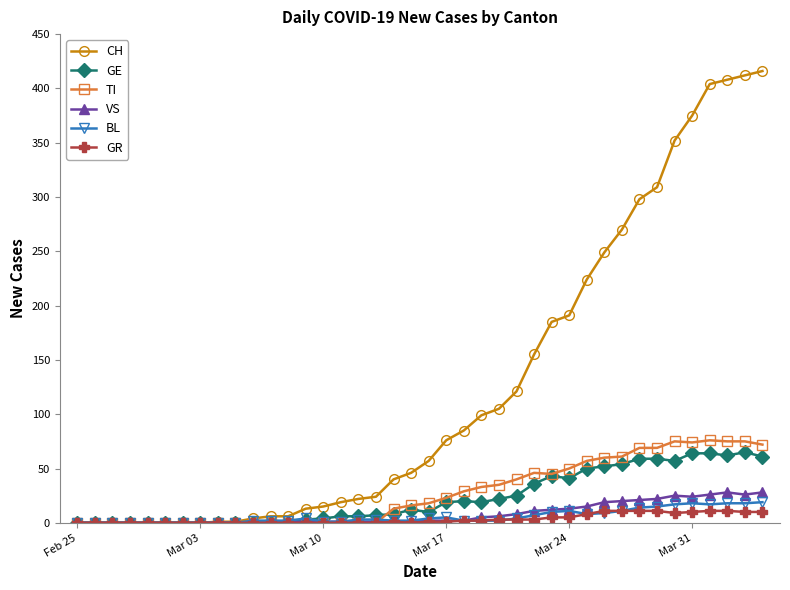

At how many categories does at least one series exceed 336?

6